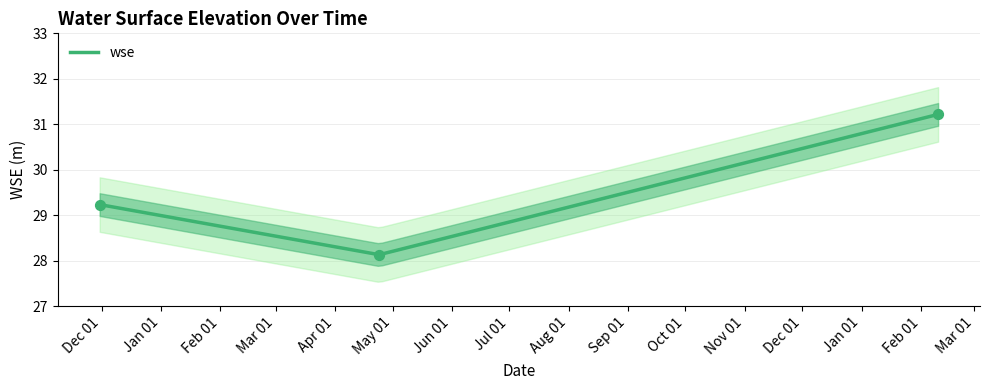

Approximately how many times larger is the value at 2024-04-24 compared to 2025-02-10?

0.9